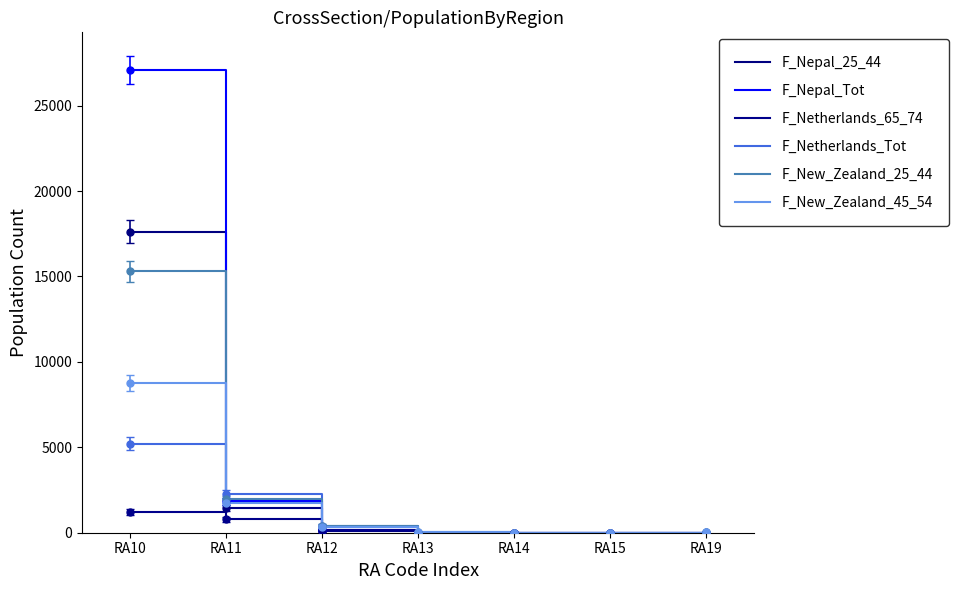

What are all the series names shown in the legend?

F_Nepal_25_44, F_Nepal_Tot, F_Netherlands_65_74, F_Netherlands_Tot, F_New_Zealand_25_44, F_New_Zealand_45_54